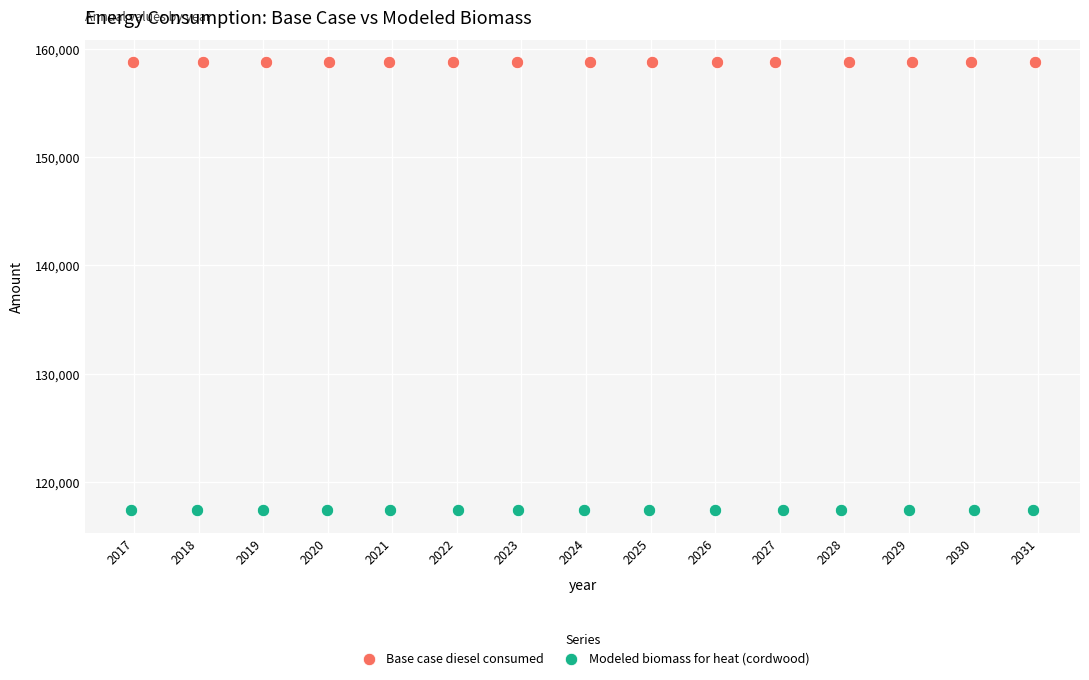

Which series reaches the minimum Y coordinate?

Modeled biomass for heat (cordwood)